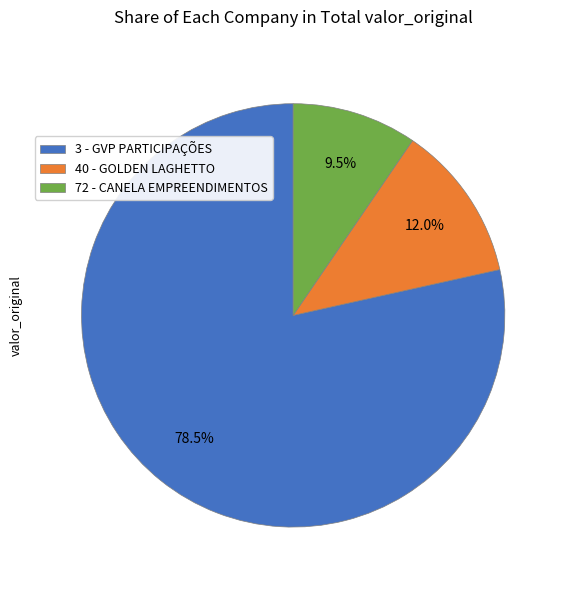

Count the number of slices in the pie.

3